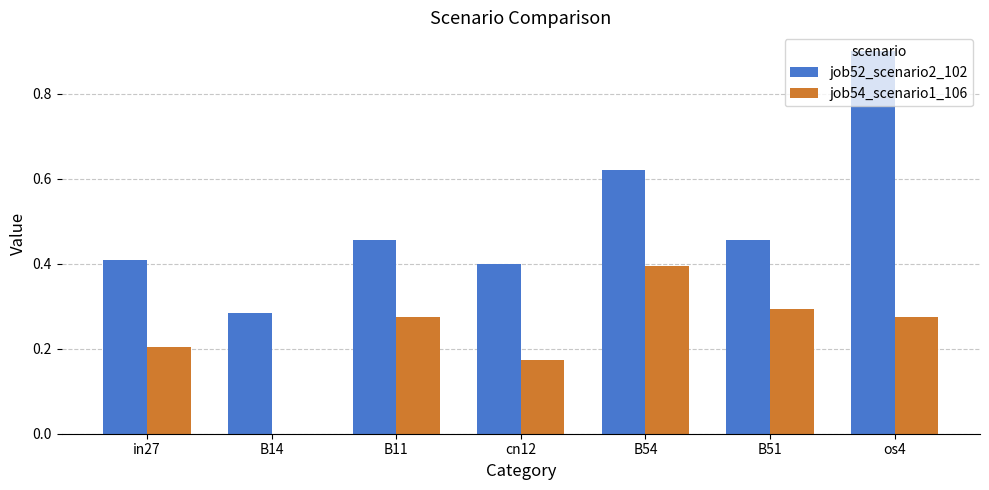

At which category is the sum across all series the highest?

os4